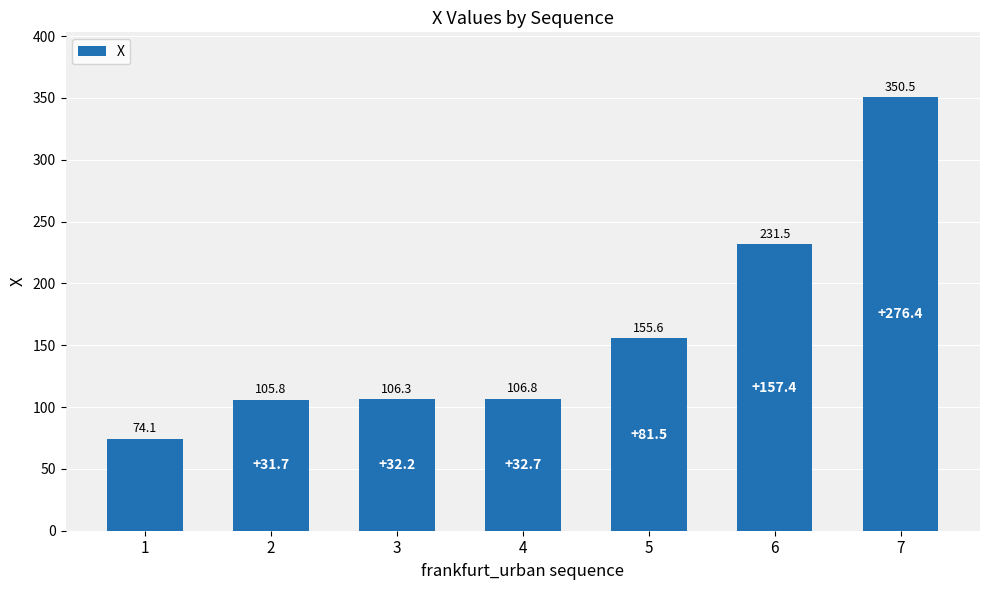

What is the sum of all values?

1130.5